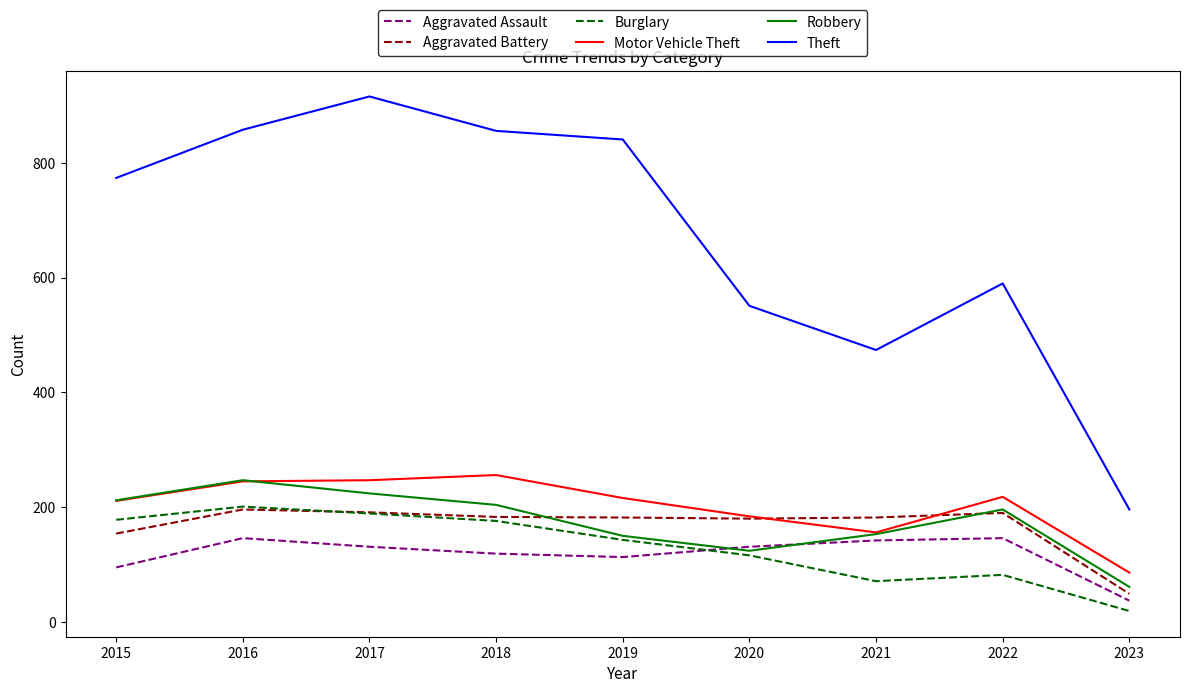

What is the spread (max minus min) of values at 2016?

712